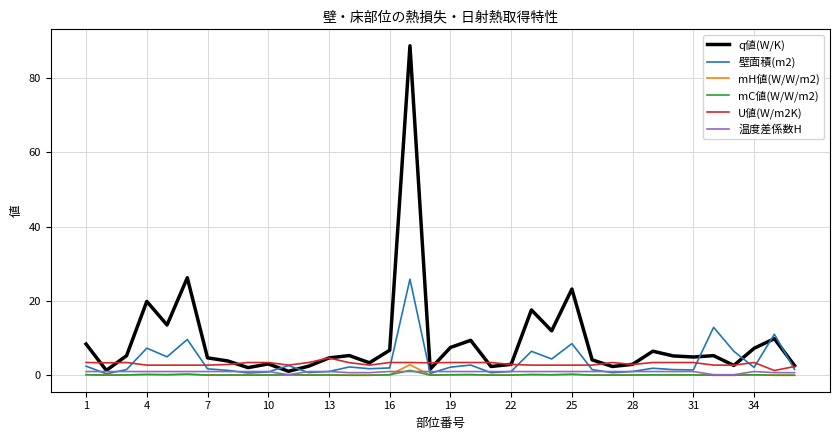

What is the highest value of the 壁面積(m2) series?

25.9